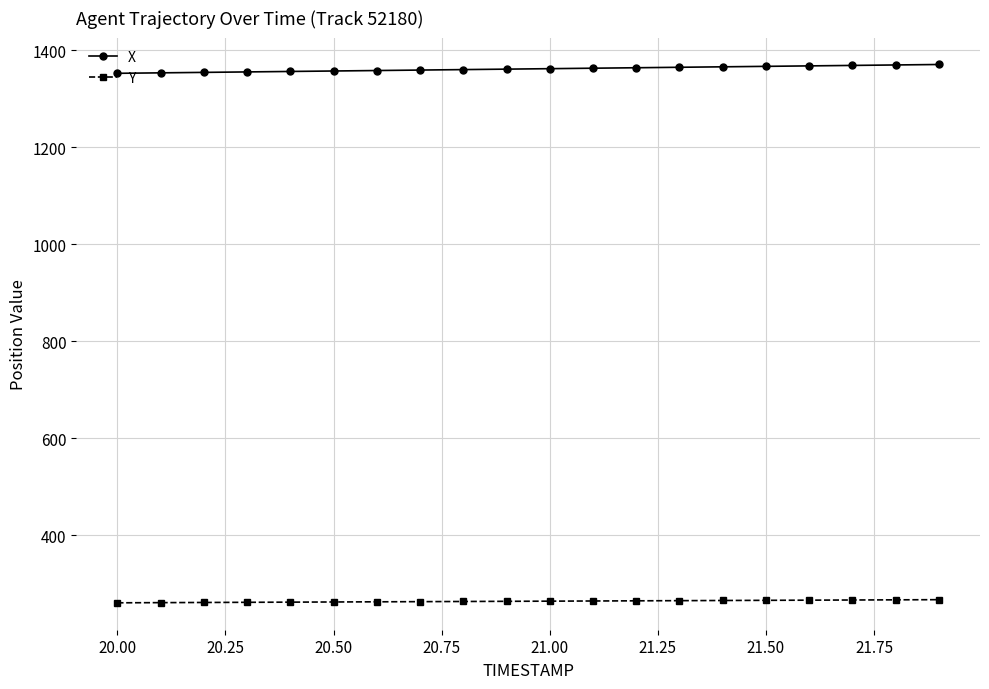

Does the chart display data point markers on the line(s)?

Yes